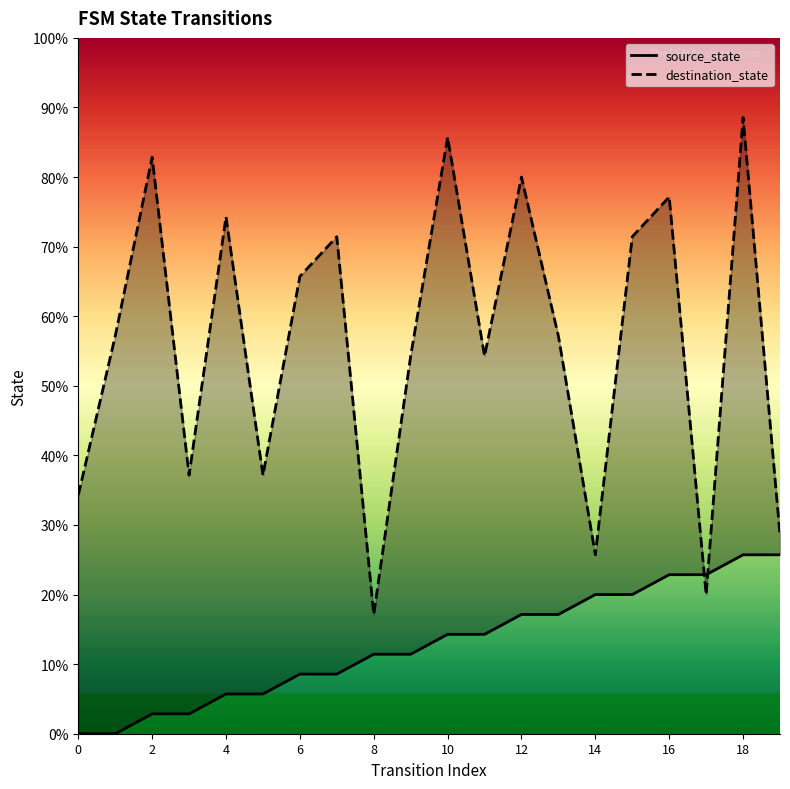

How many intersections are there between destination_state and source_state?

2